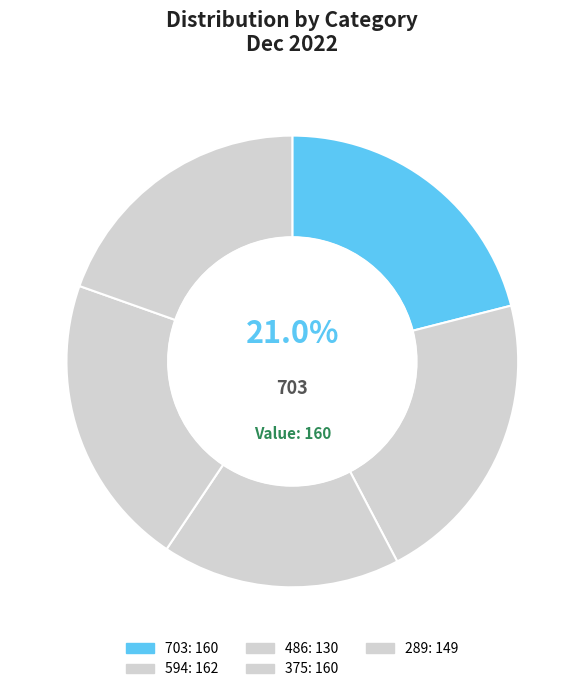

How many segments does this pie chart have?

5